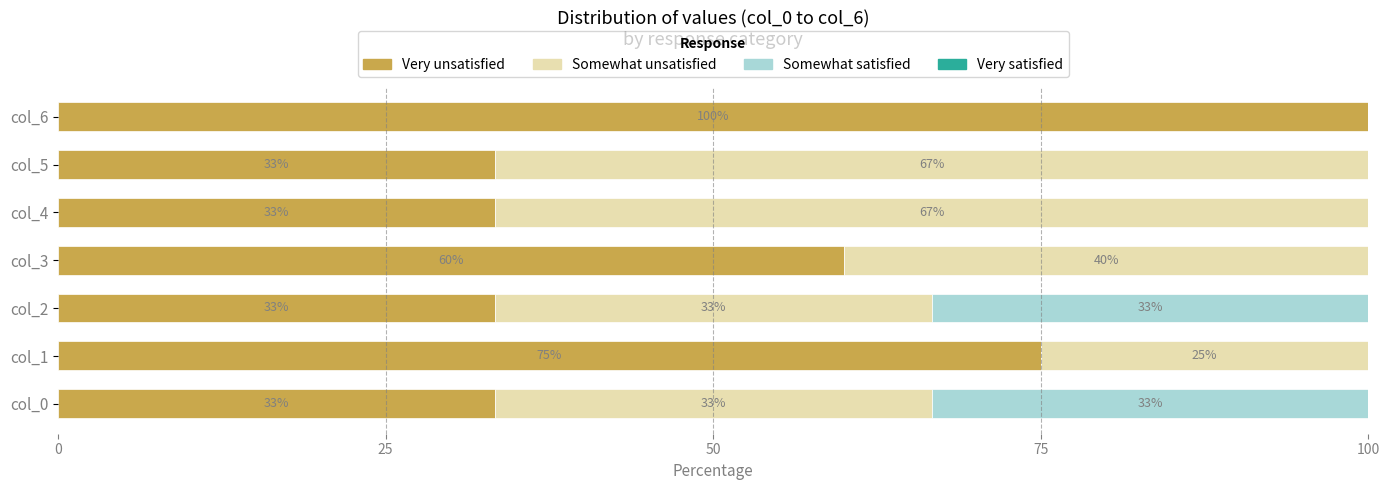

What position from the left is 6?

7